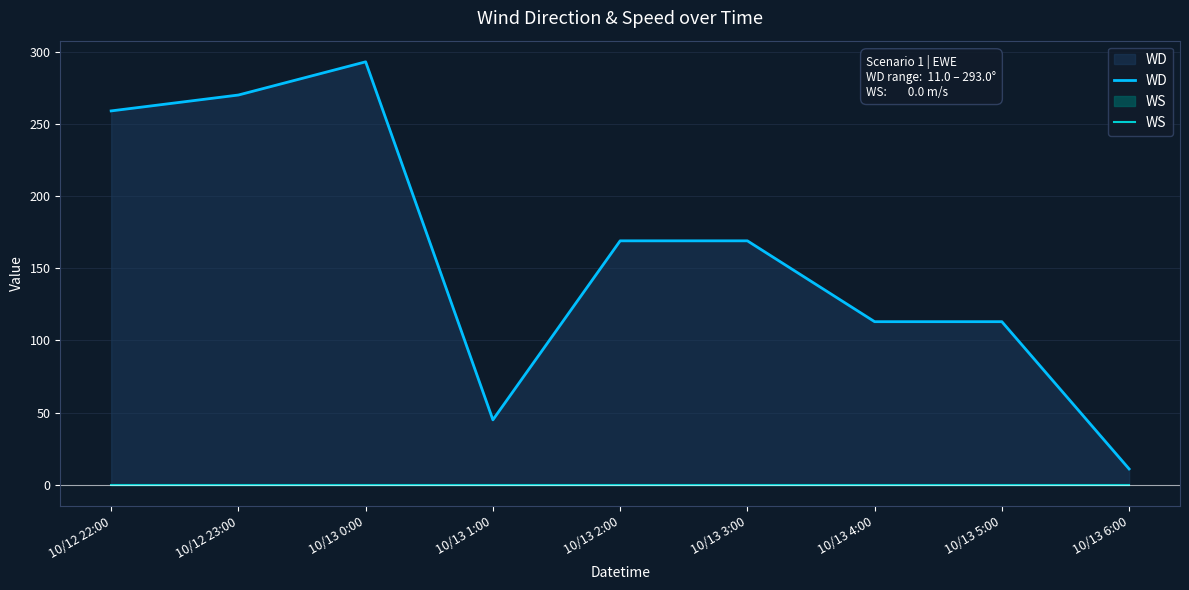

Reading left to right, what are all the values shown in this chart?

WD: 10/12 22:00=259	10/12 23:00=270	10/13 0:00=293	10/13 1:00=45	10/13 2:00=169	10/13 3:00=169	10/13 4:00=113	10/13 5:00=113	10/13 6:00=11
WS: 10/12 22:00=0	10/12 23:00=0	10/13 0:00=0	10/13 1:00=0	10/13 2:00=0	10/13 3:00=0	10/13 4:00=0	10/13 5:00=0	10/13 6:00=0